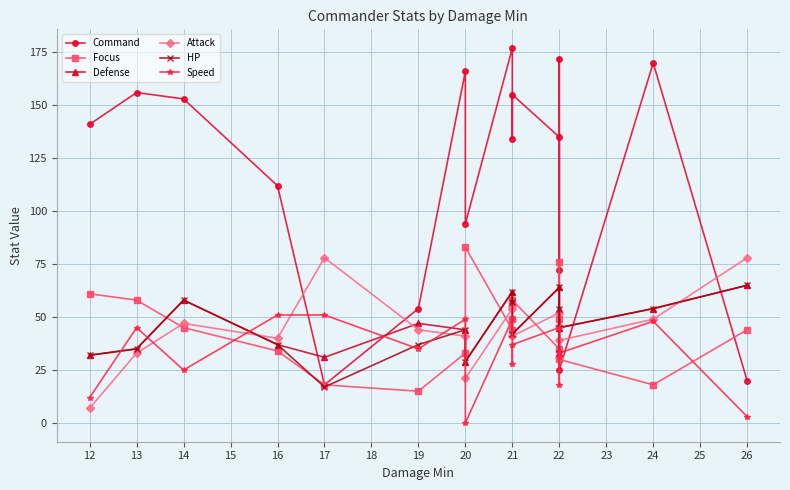

Is the value of HP at 22 greater than the value of Speed at 14?

Yes